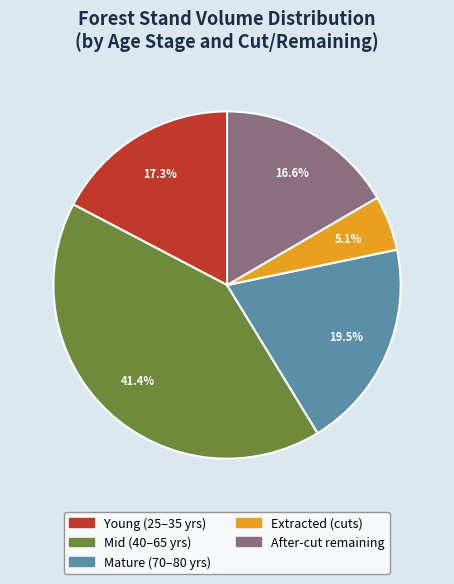

Does any single category account for the majority?

No